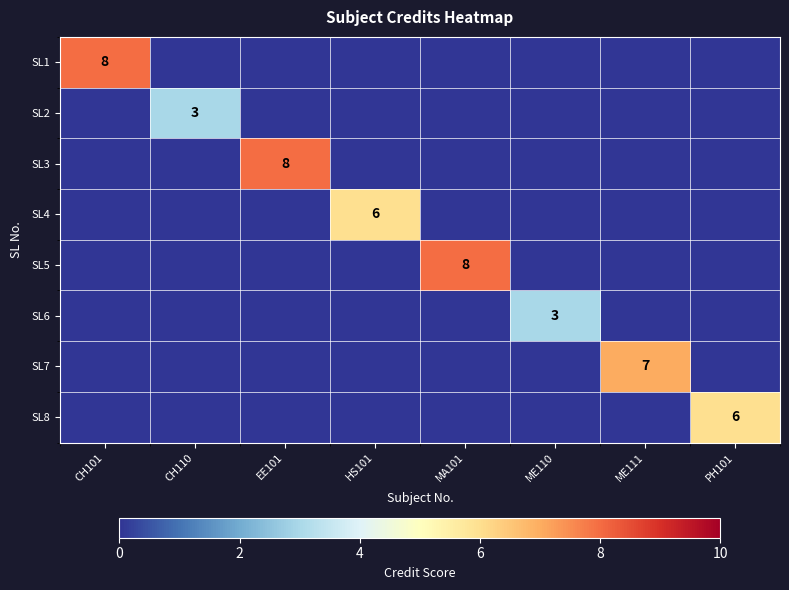

The value of SL8 at PH101 is 6. True or false?

True